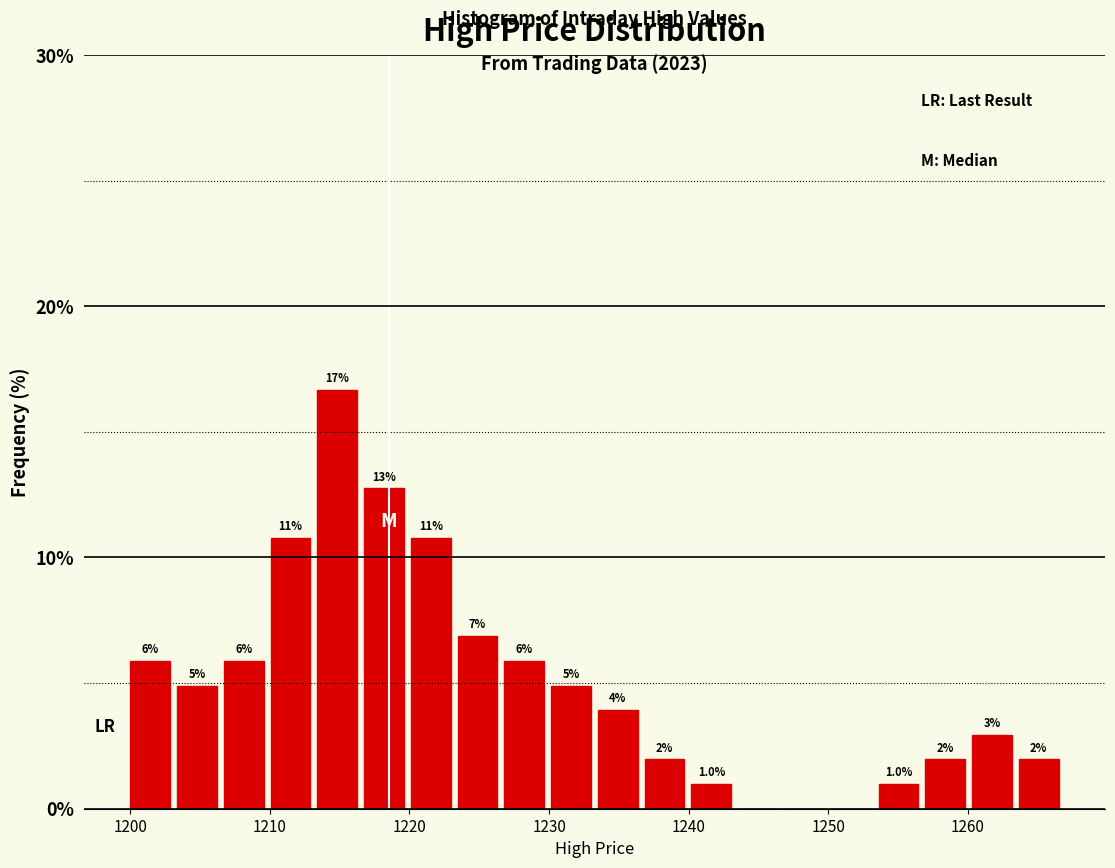

Around what value on the x-axis is the tallest bar? Give the approximate position of its centre, as read against the axis.

1215